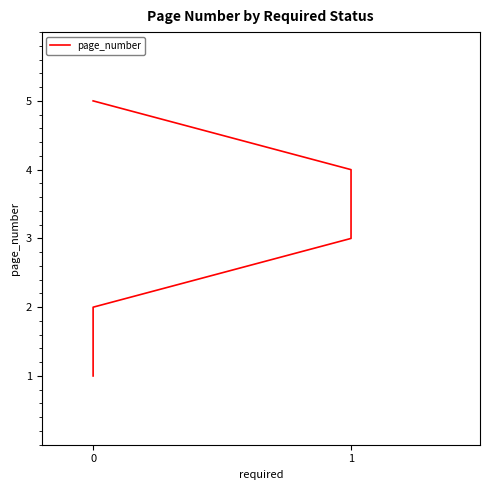

Is this an area chart (filled region under the line)?

No